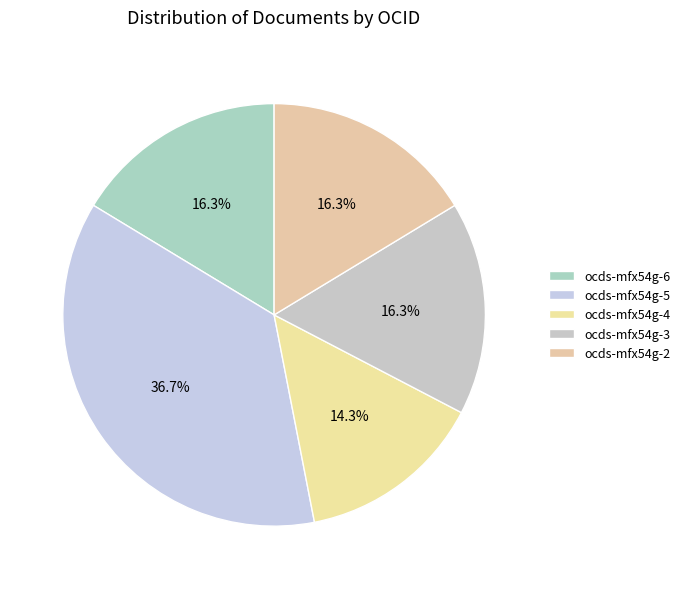

What is the largest slice in the pie chart?

ocds-mfx54g-5